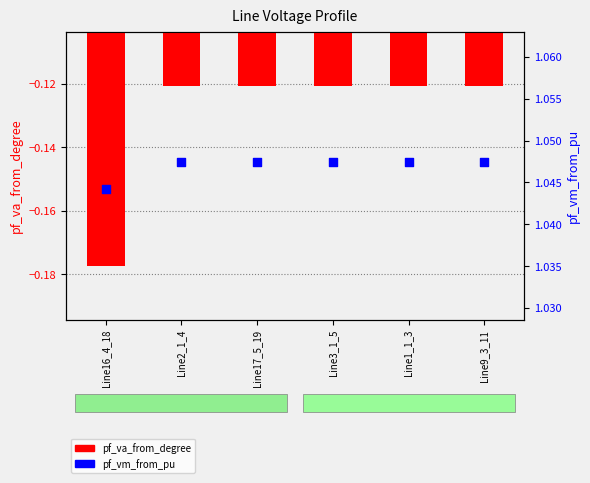

What are all the series names shown in the legend?

pf_va_from_degree, pf_vm_from_pu